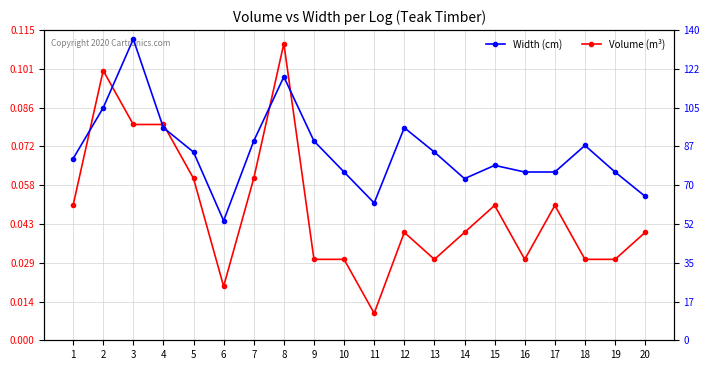

What is the minimum value for Width (cm)?

54.0